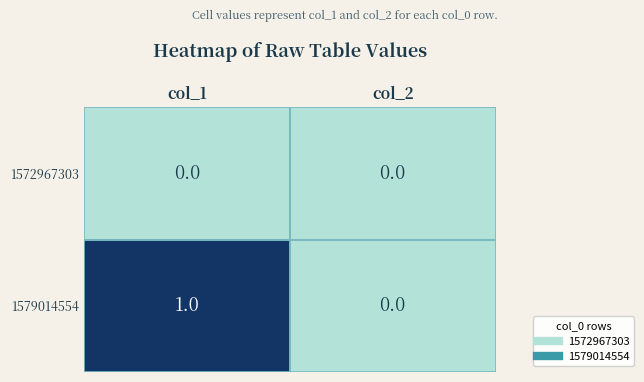

The value of 1579014554 at col_2 is 1. True or false?

False